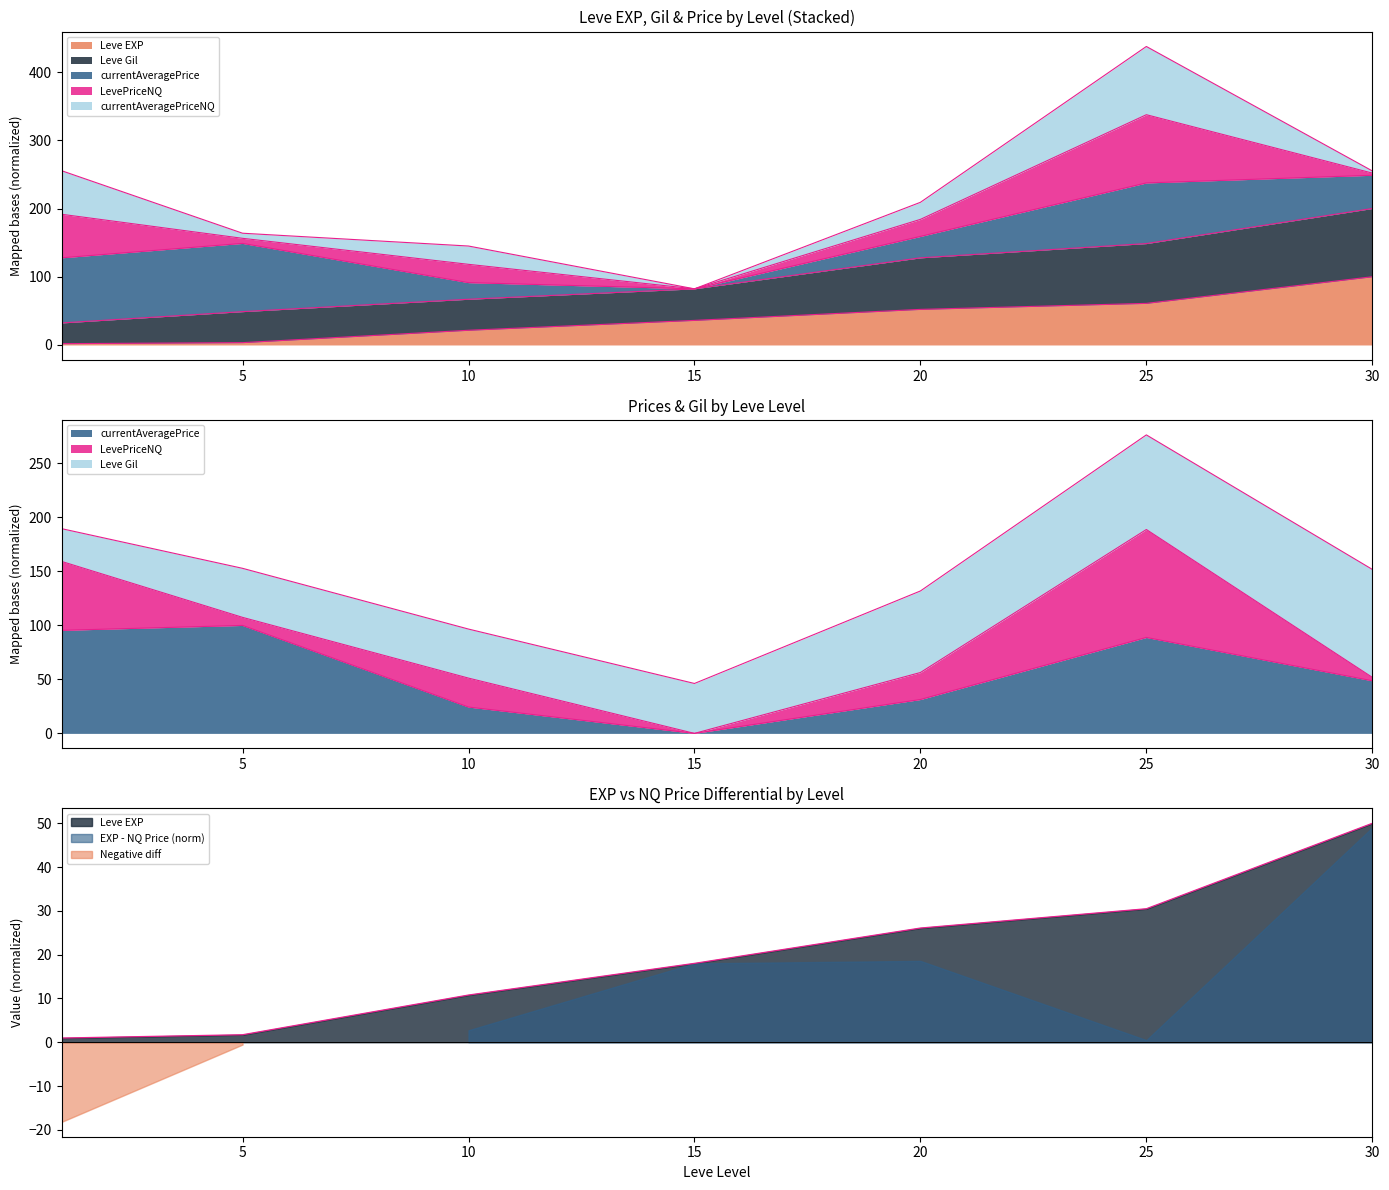

Which series has the largest total across all categories?

Leve Gil